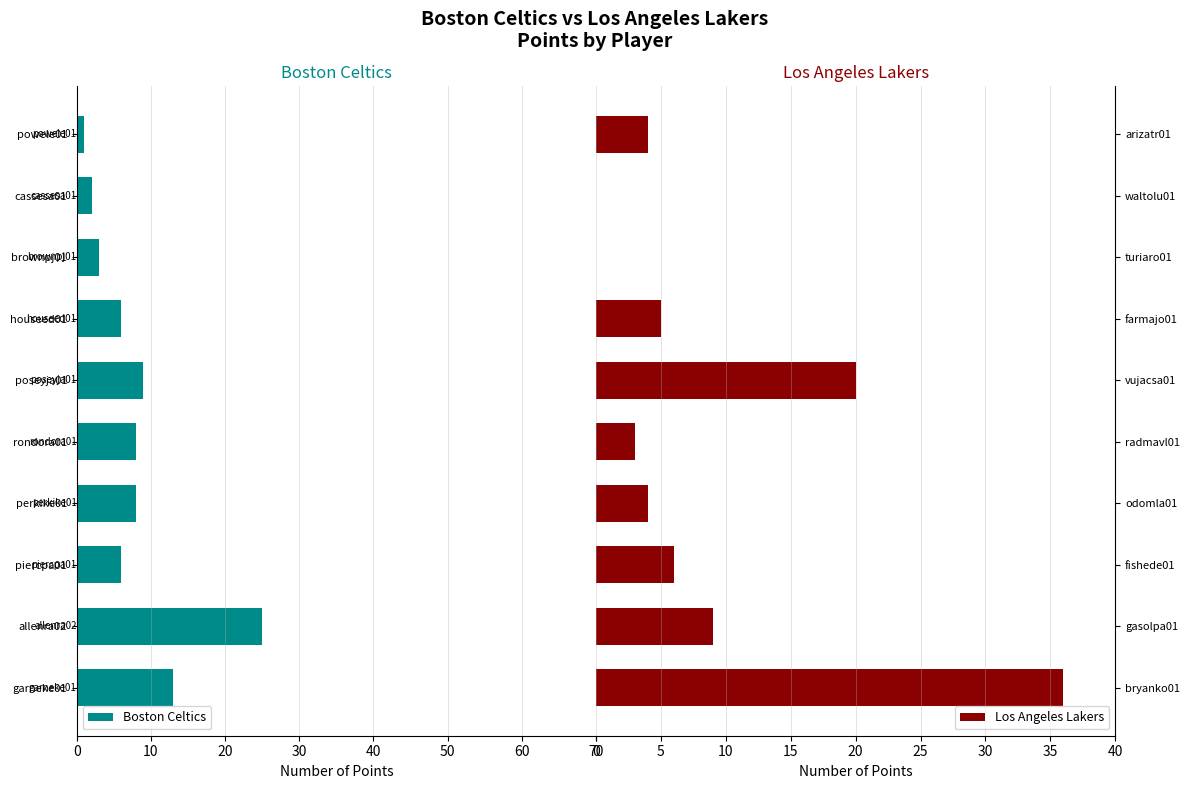

What is the sum of the Los Angeles Lakers values at fishede01 and bryanko01?

42